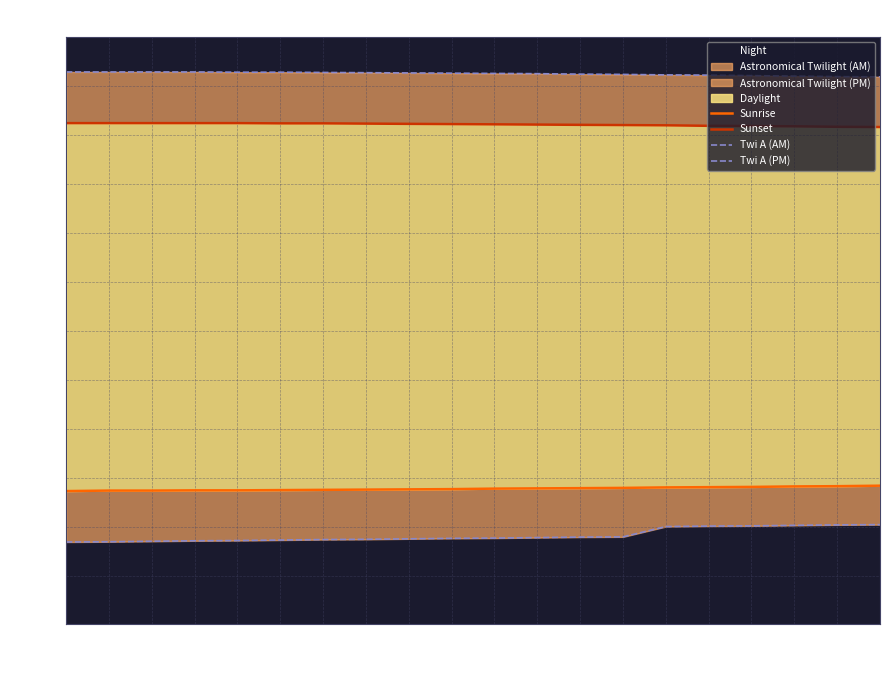

How many categories are shown in the chart?

20